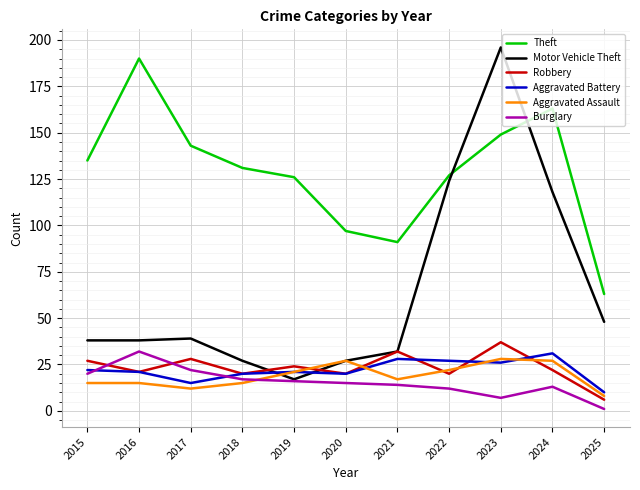

True or false: Motor Vehicle Theft has a value of 62 at 2016.

False